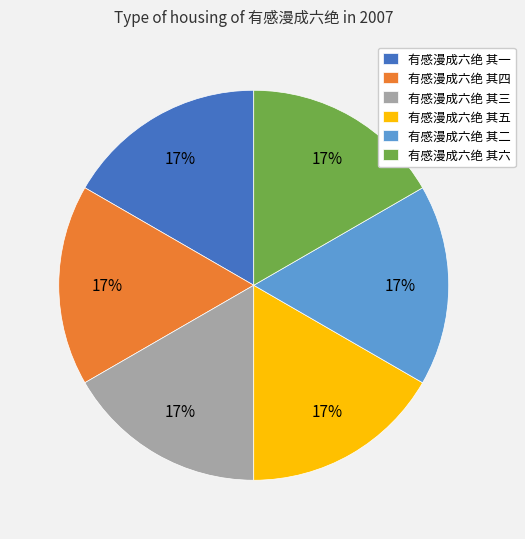

Does any single category account for the majority?

No